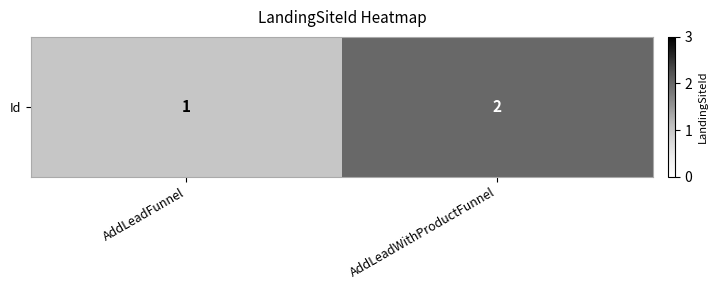

Where is the data nearest to the value 1?

AddLeadFunnel